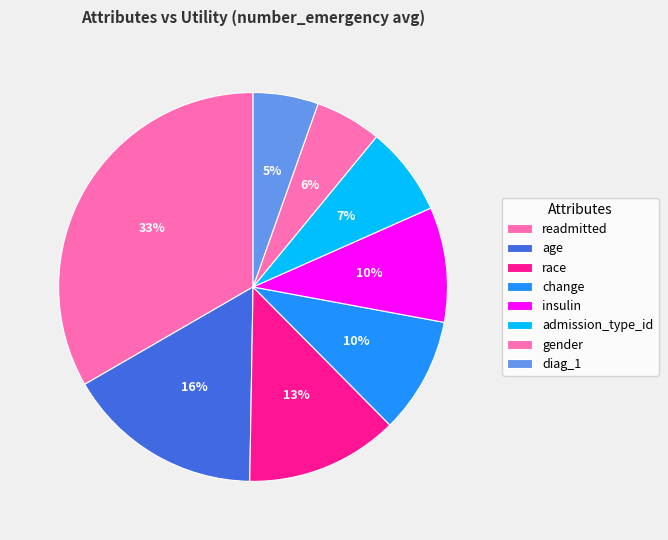

Count the number of slices in the pie.

8